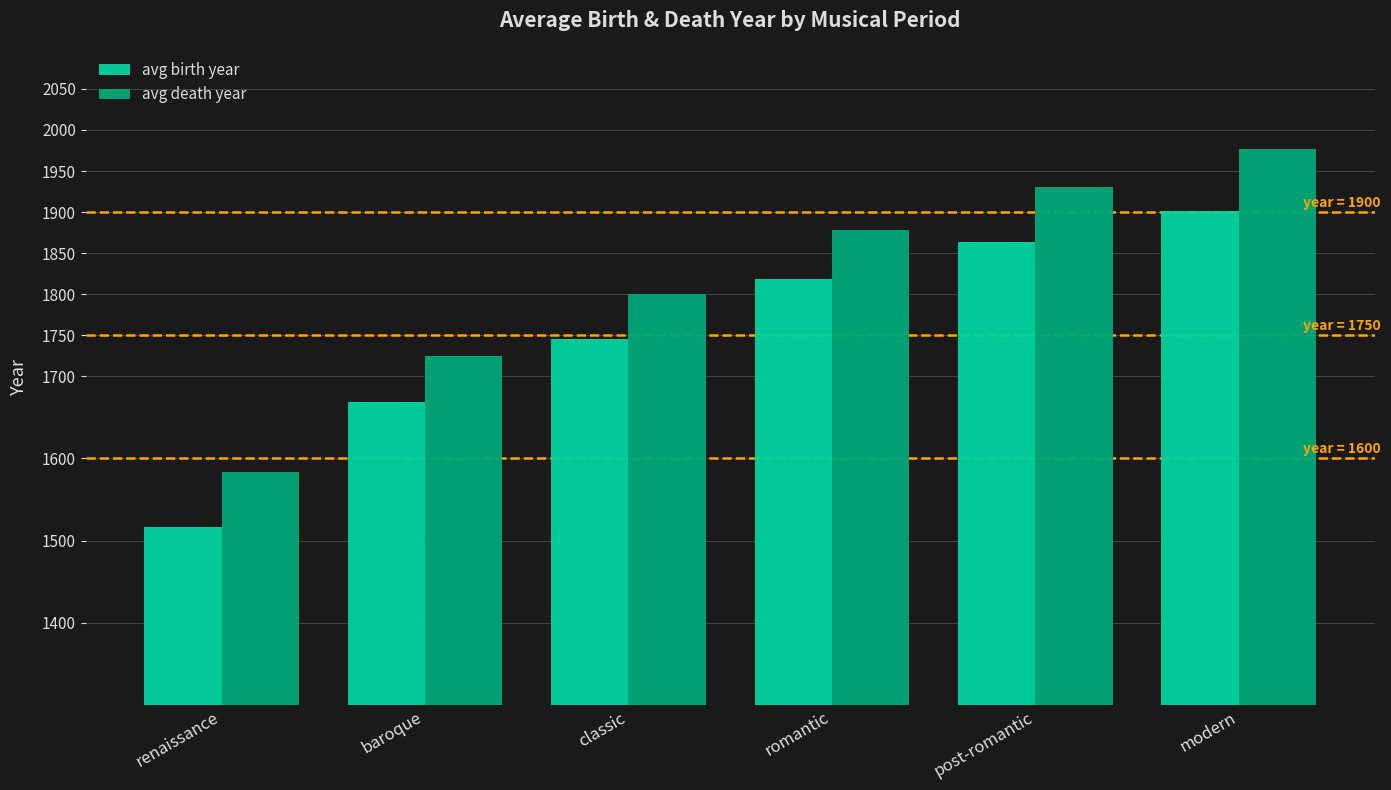

Which series changed the most between renaissance and classic?

avg birth year